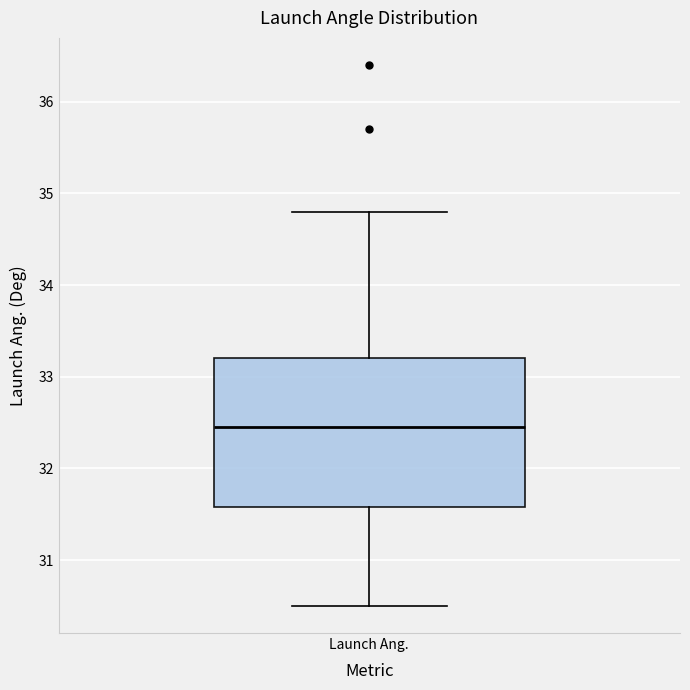

Where is the upper edge of the box for Launch Ang. on the y-axis? The values are not printed on the chart, so give them approximately, as read against the axis.

33.2